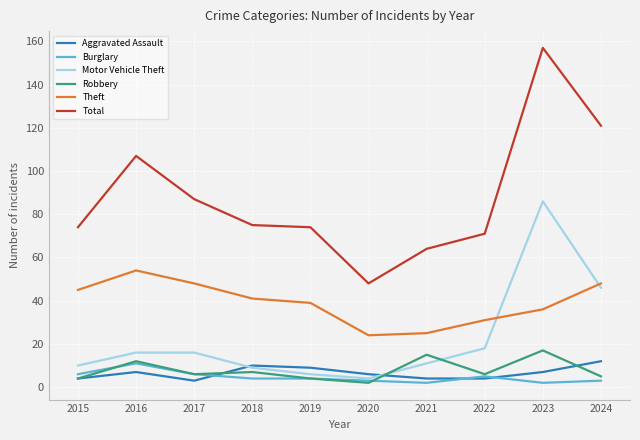

True or false: Robbery and Total intersect in this chart.

False